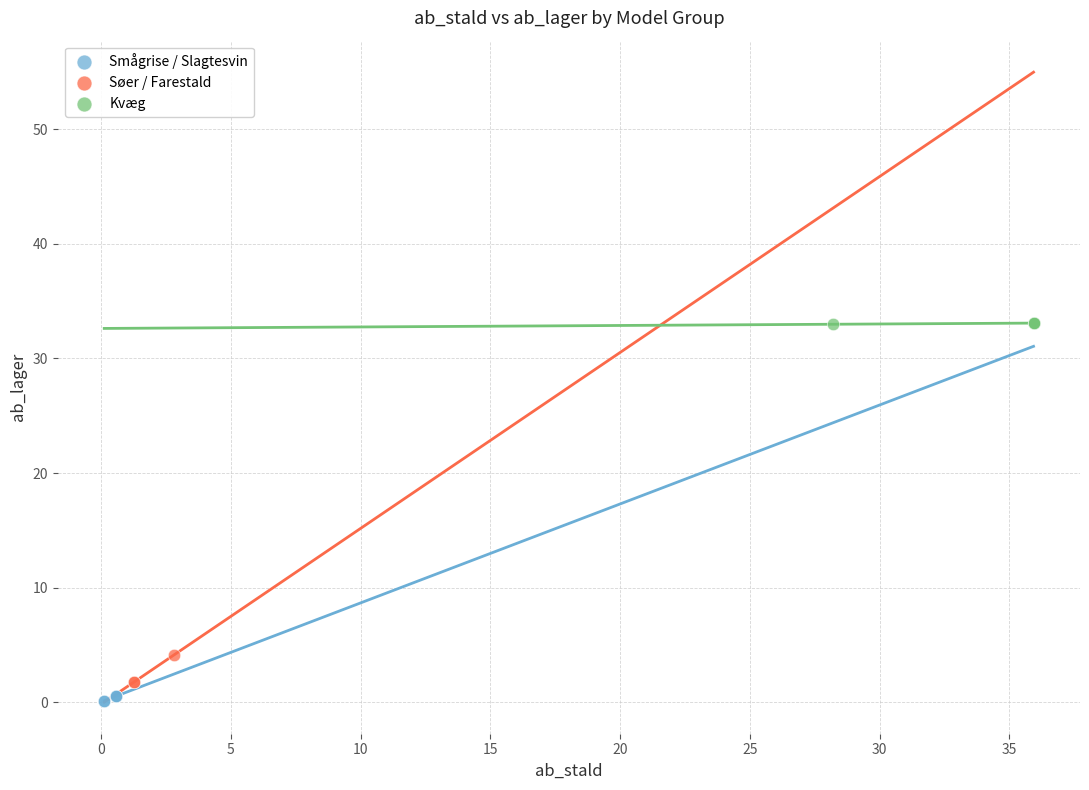

Which series contains the highest Y value?

Kvæg